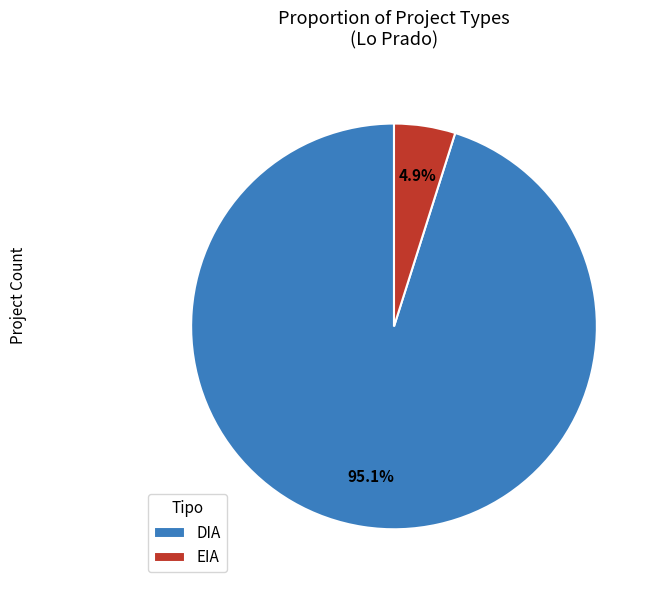

To the nearest percent, what is the difference between the largest and smallest slice percentages?

90%